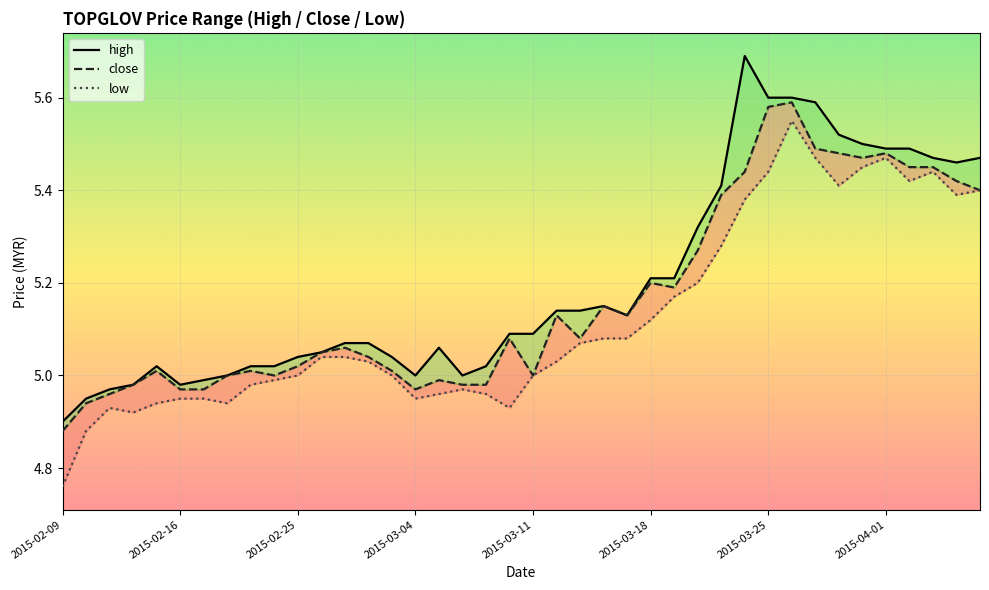

At 12, list the series in order from largest to smallest.

high, close, low